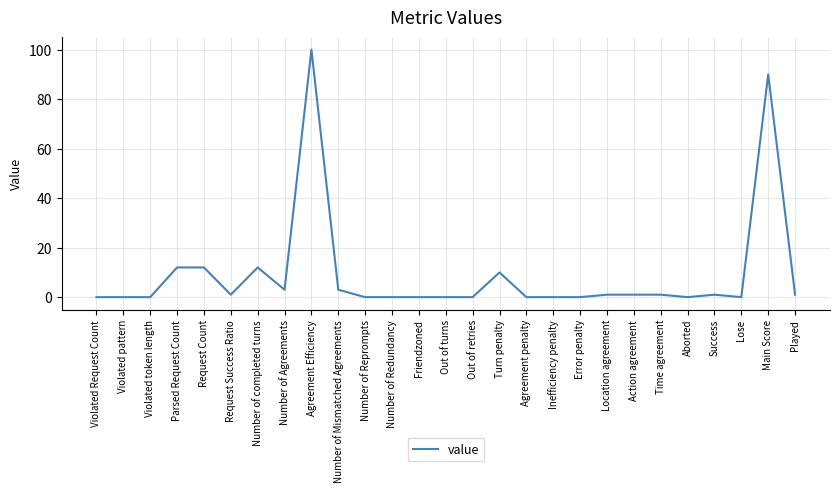

Reading right to left, list all the values displayed in this chart.

Played=1	Main Score=90	Lose=0	Success=1	Aborted=0	Time agreement=1	Action agreement=1	Location agreement=1	Error penalty=0	Inefficiency penalty=0	Agreement penalty=0	Turn penalty=10	Out of retries=0	Out of turns=0	Friendzoned=0	Number of Redundancy=0	Number of Reprompts=0	Number of Mismatched Agreements=3	Agreement Efficiency=100	Number of Agreements=3	Number of completed turns=12	Request Success Ratio=1	Request Count=12	Parsed Request Count=12	Violated token length=0	Violated pattern=0	Violated Request Count=0